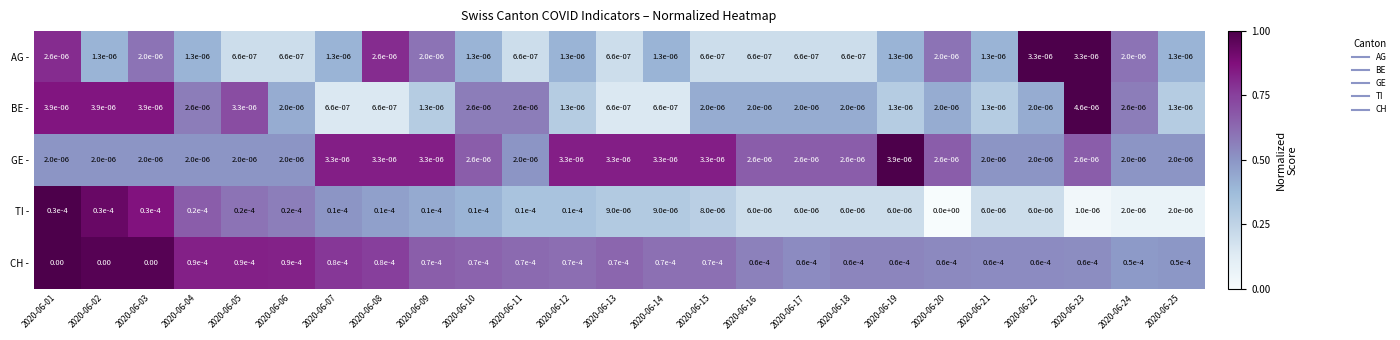

Rank the series at 2020-06-23 from lowest to highest value.

TI -, GE -, AG -, BE -, CH -